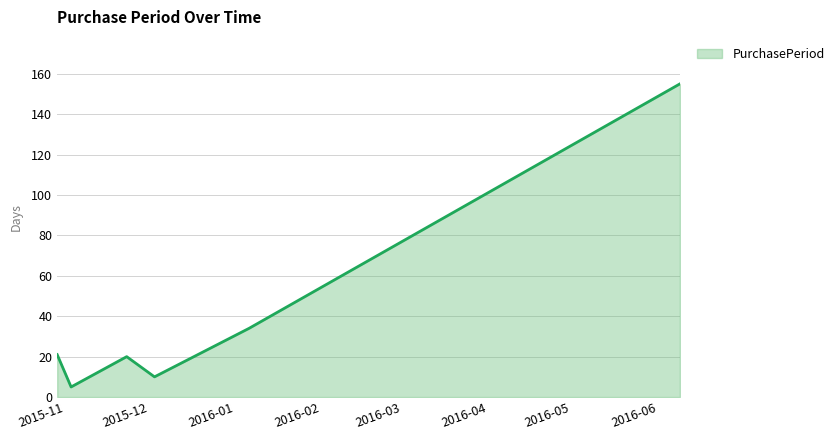

What is the difference between the second highest and second lowest values?

24